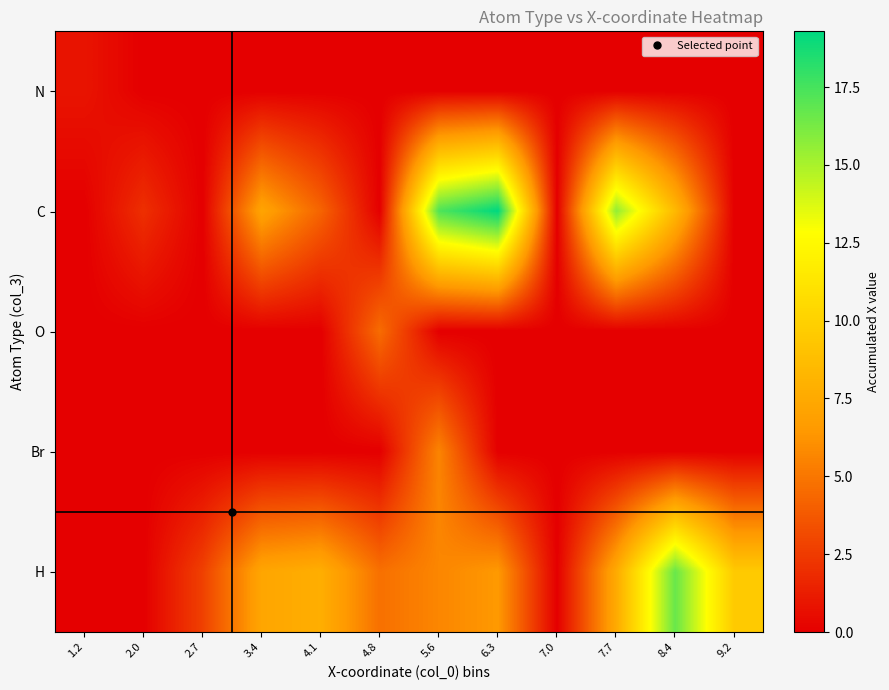

Which series has the largest range (max minus min)?

C